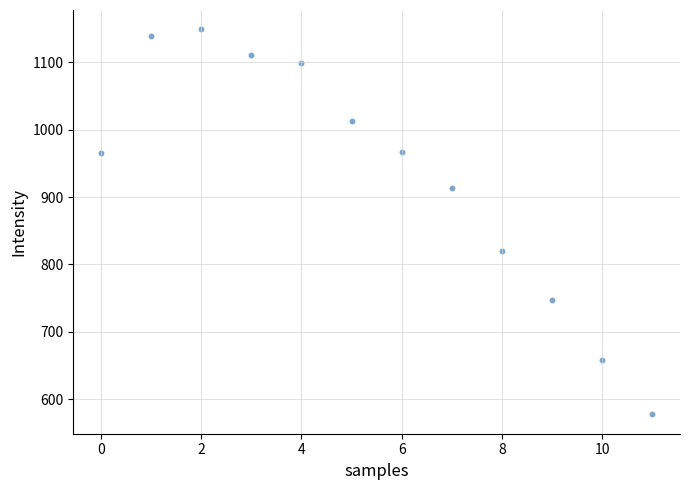

What Y value in the scatter plot is closest to 863?

819.4